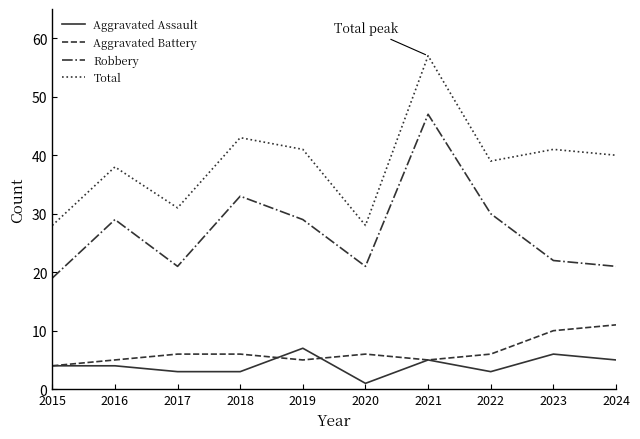

What is the spread (max minus min) of values at 2023?

35